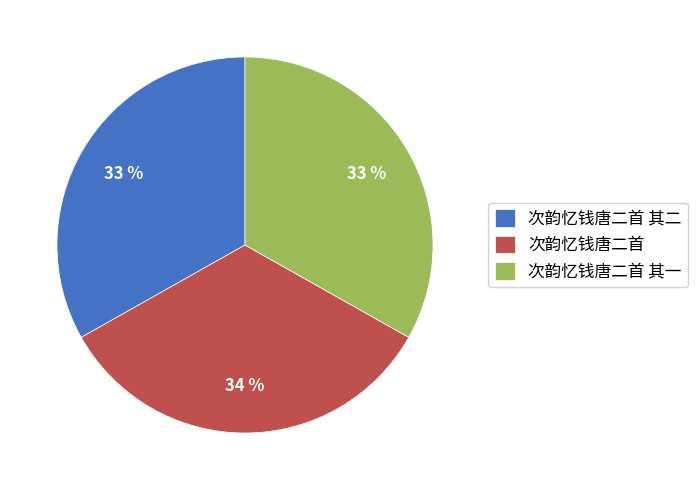

Is the sum of 次韵忆钱唐二首 其一 and 次韵忆钱唐二首 其二 greater than half?

Yes